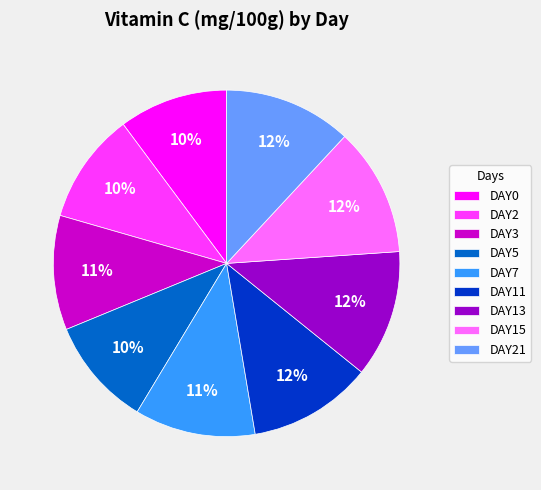

What percentage is the DAY5 slice, to the nearest percent?

10%